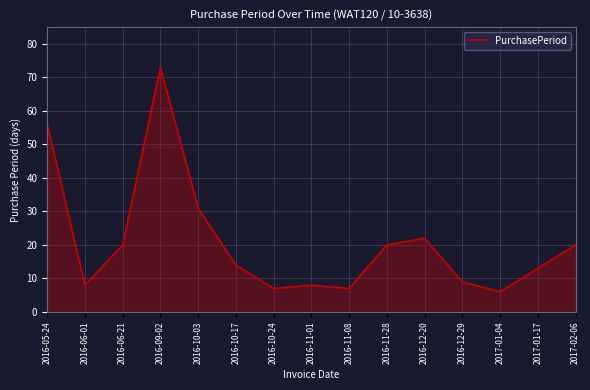

Which has a higher value, 2016-10-03 or 2016-09-02?

2016-09-02